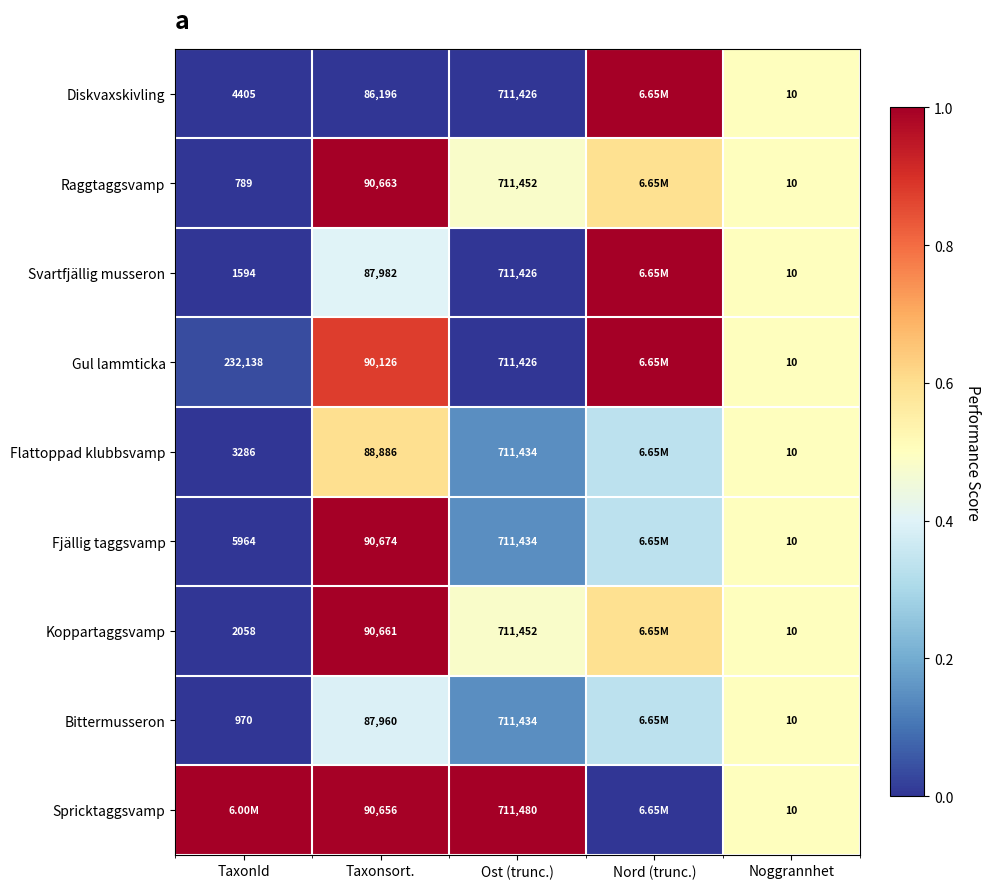

At TaxonId, list the series in order from smallest to largest.

Raggtaggsvamp, Bittermusseron, Svartfjällig musseron, Koppartaggsvamp, Flattoppad klubbsvamp, Diskvaxskivling, Fjällig taggsvamp, Gul lammticka, Spricktaggsvamp